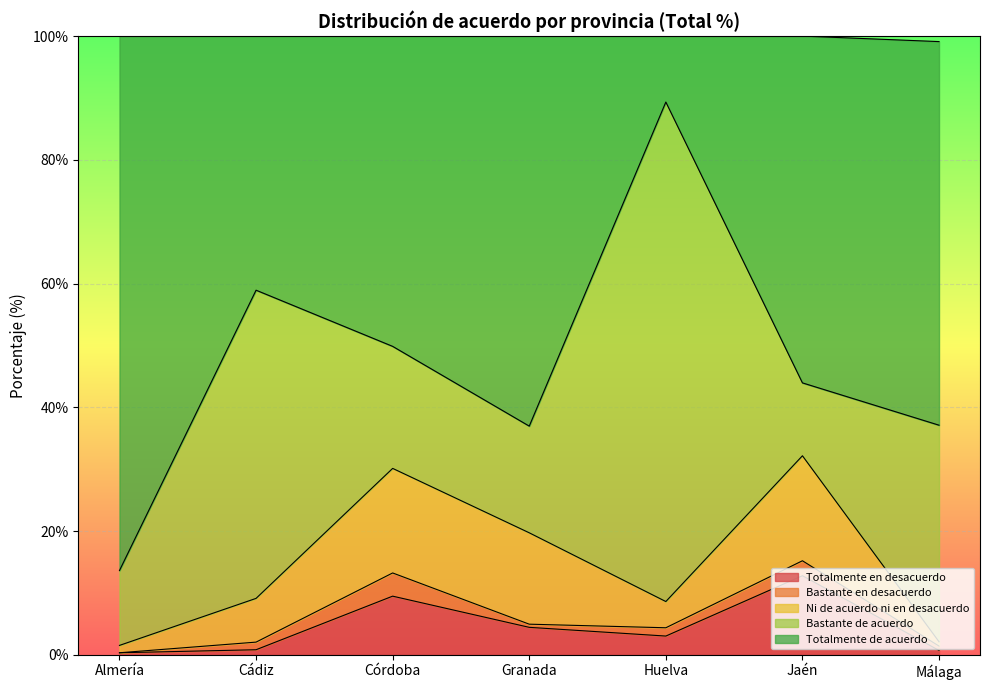

What value does the Totalmente de acuerdo series have at Cádiz?

41.1